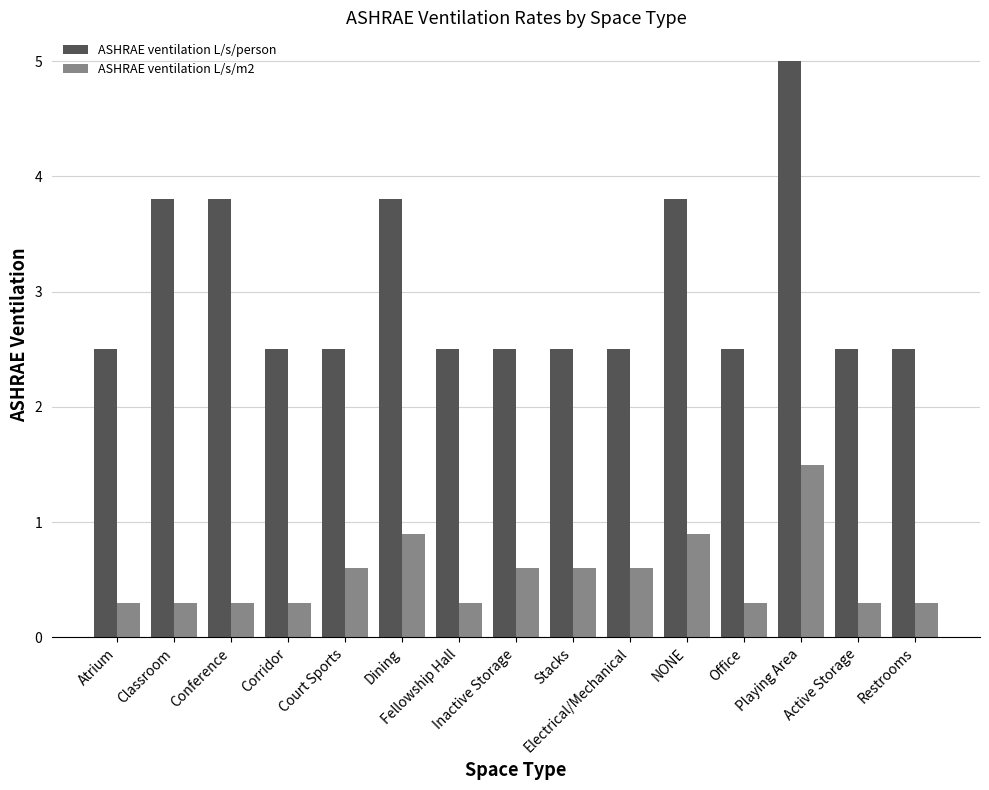

Reading left to right, extract all data points from this chart.

ASHRAE ventilation L/s/person: Atrium=2.5	Classroom=3.8	Conference=3.8	Corridor=2.5	Court Sports=2.5	Dining=3.8	Fellowship Hall=2.5	Inactive Storage=2.5	Stacks=2.5	Electrical/Mechanical=2.5	NONE=3.8	Office=2.5	Playing Area=5.0	Active Storage=2.5	Restrooms=2.5
ASHRAE ventilation L/s/m2: Atrium=0.3	Classroom=0.3	Conference=0.3	Corridor=0.3	Court Sports=0.6	Dining=0.9	Fellowship Hall=0.3	Inactive Storage=0.6	Stacks=0.6	Electrical/Mechanical=0.6	NONE=0.9	Office=0.3	Playing Area=1.5	Active Storage=0.3	Restrooms=0.3